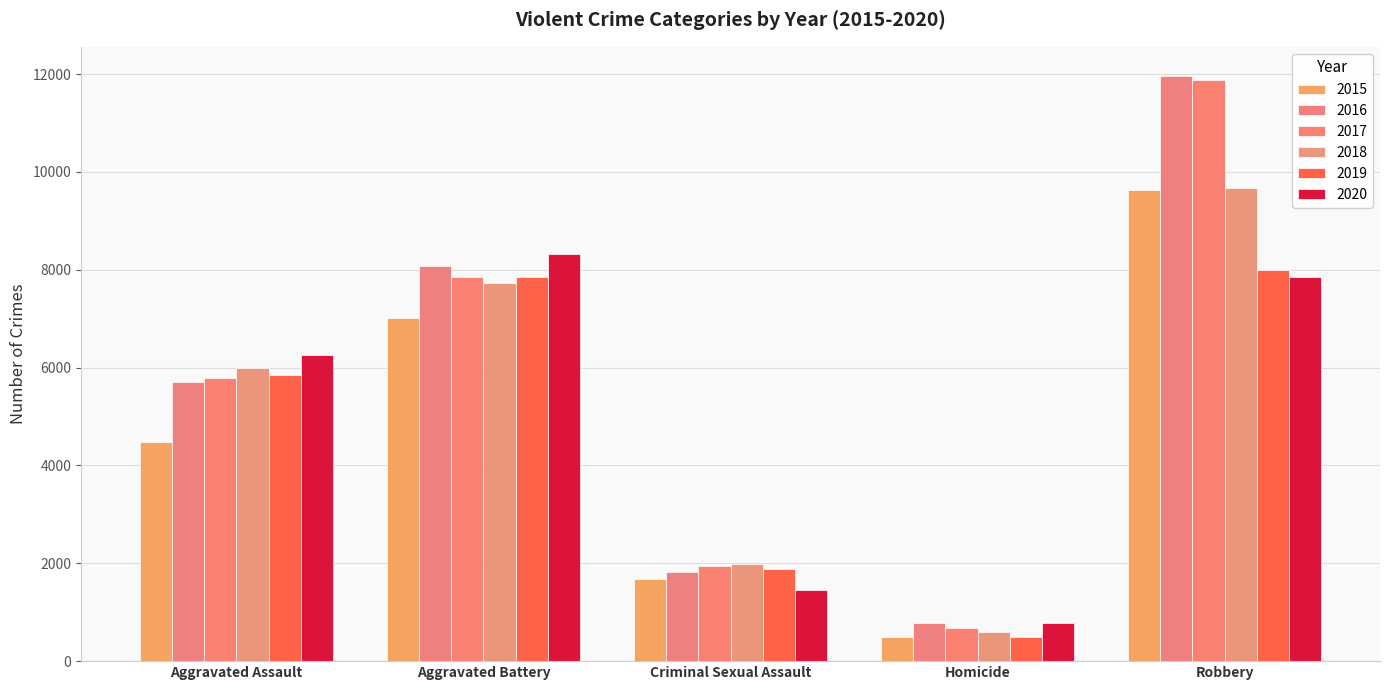

What is the difference between the second highest and minimum values in the 2016 series?

7299